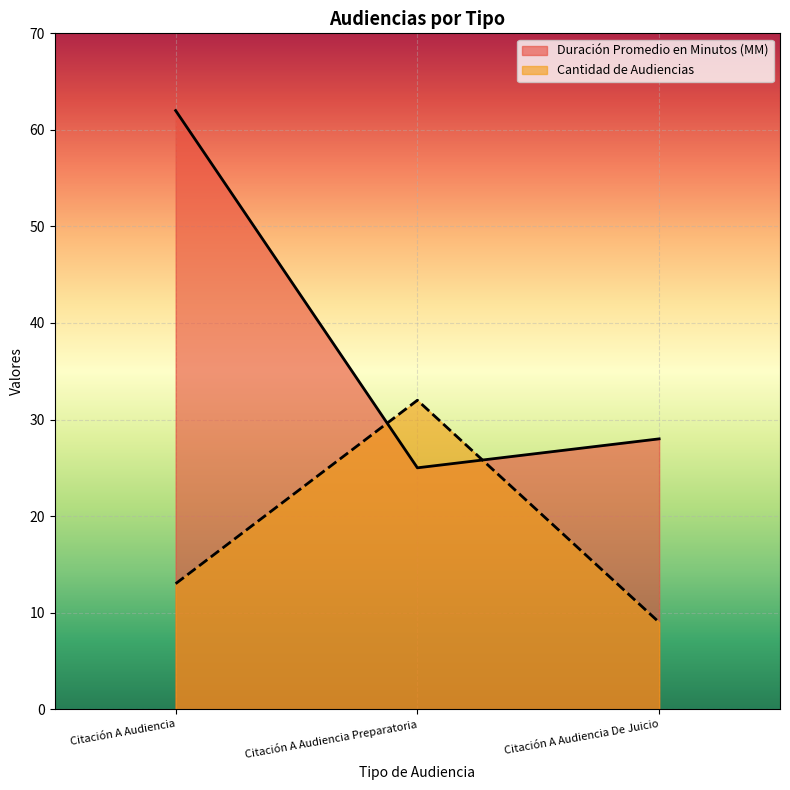

What is the value of the Duración Promedio en Minutos (MM) point at the 1st from the left?

62